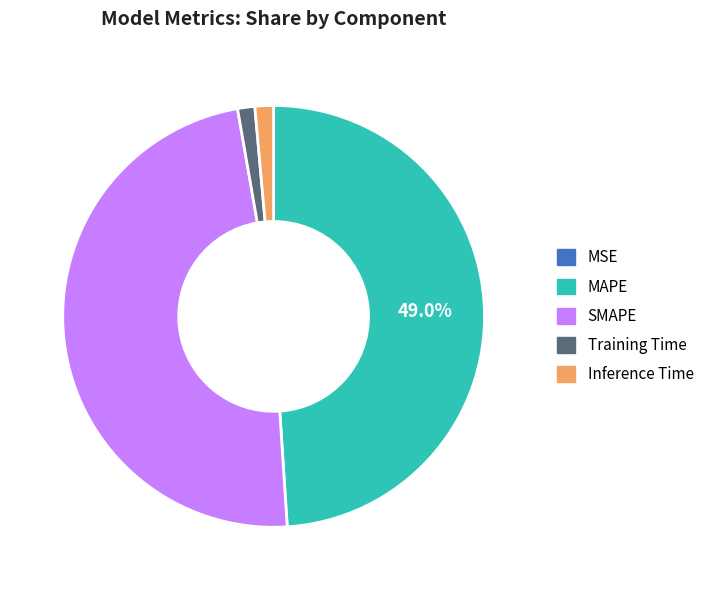

Is there any slice that represents more than half of the pie?

No